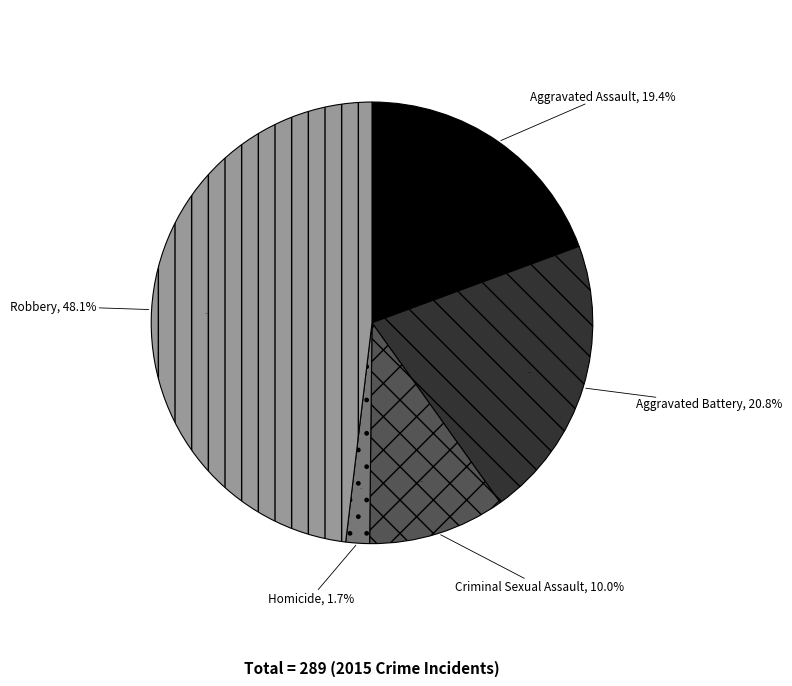

The Robbery slice represents 42% of the pie. True or false?

False